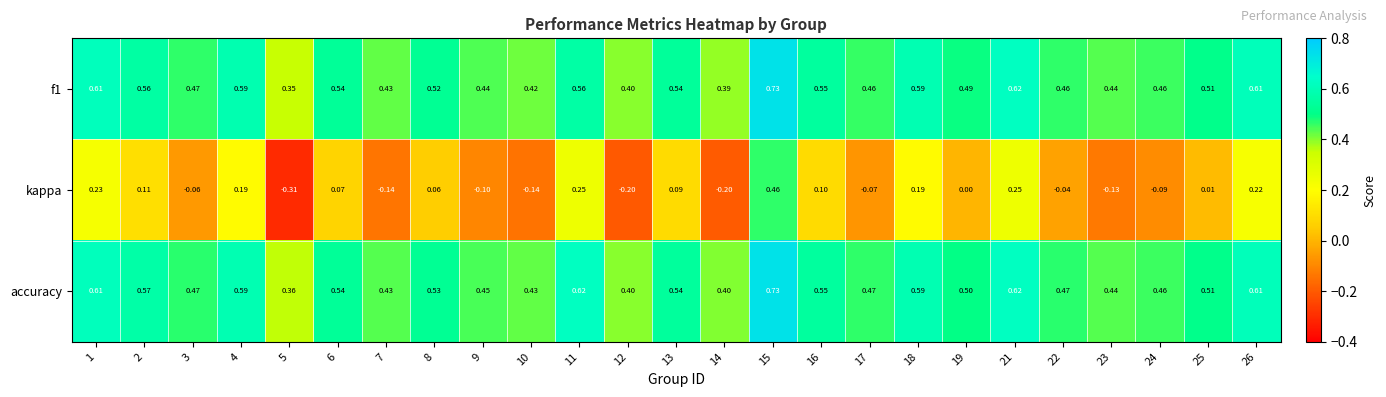

How many series are shown in this chart?

3